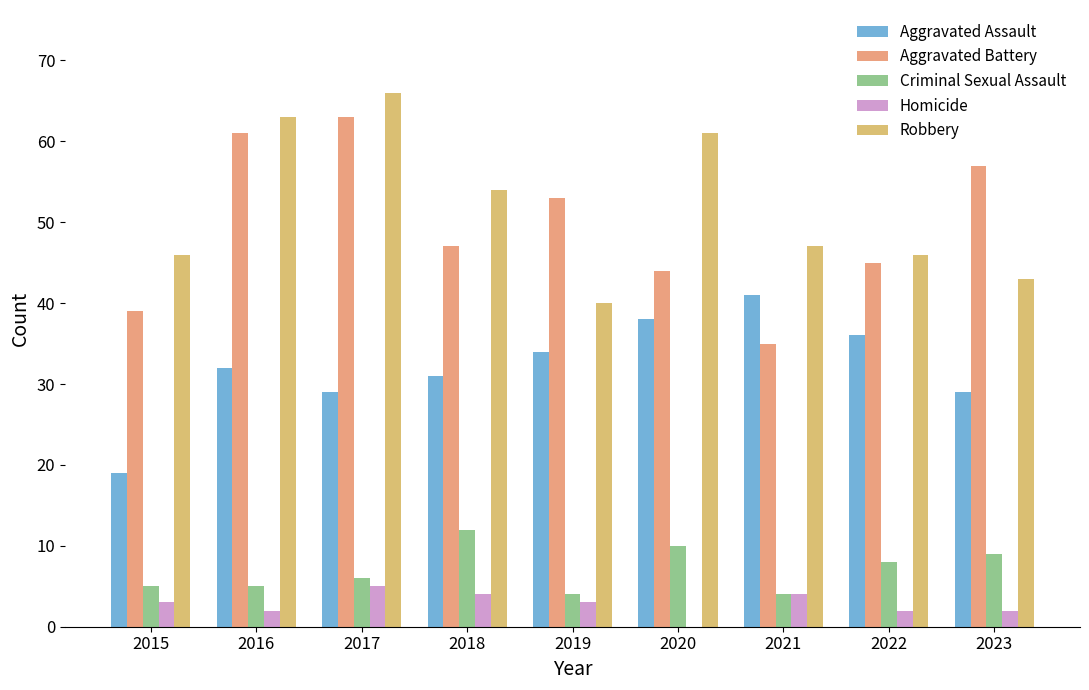

Is the value of Robbery at 2017 greater than the value of Criminal Sexual Assault at 2020?

Yes